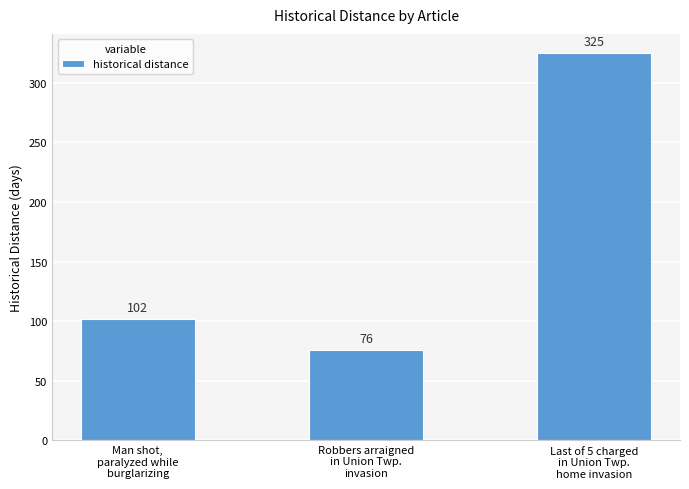

Reading left to right, what are all the values shown in this chart?

Man shot,
paralyzed while
burglarizing=102	Robbers arraigned
in Union Twp.
invasion=76	Last of 5 charged
in Union Twp.
home invasion=325